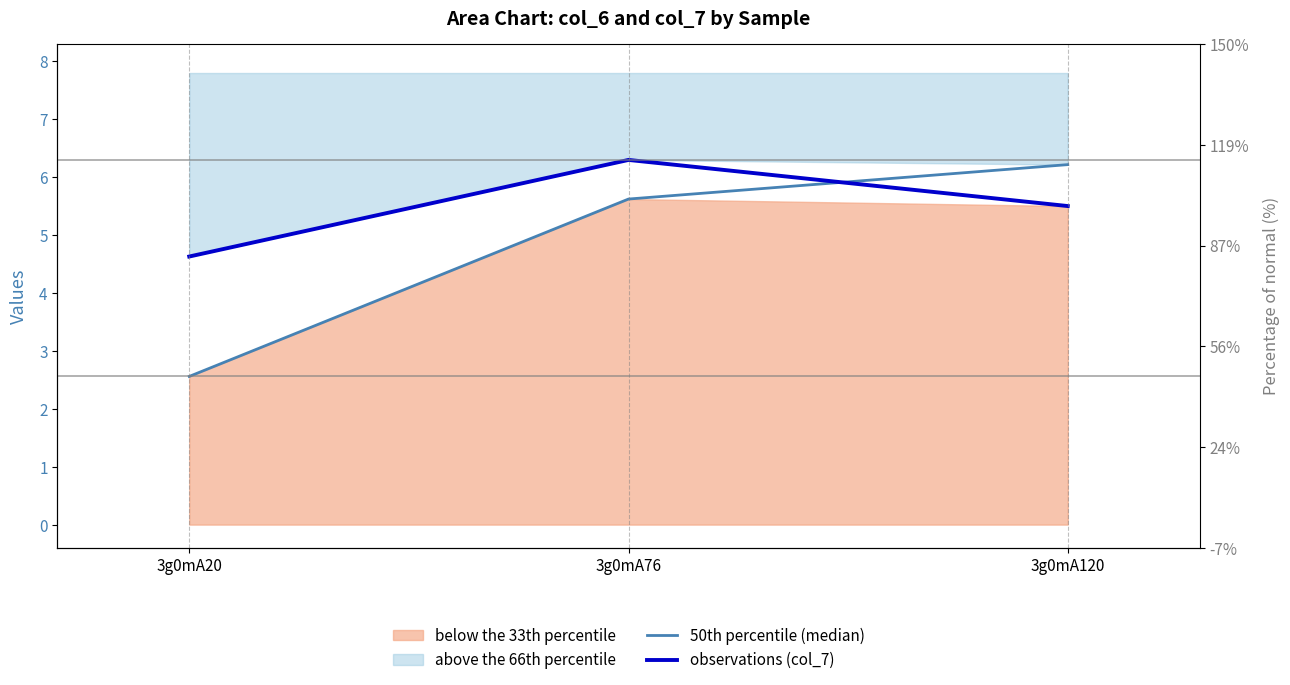

What is the value of the observations (col_7) point at the 1st from the left?

4.6